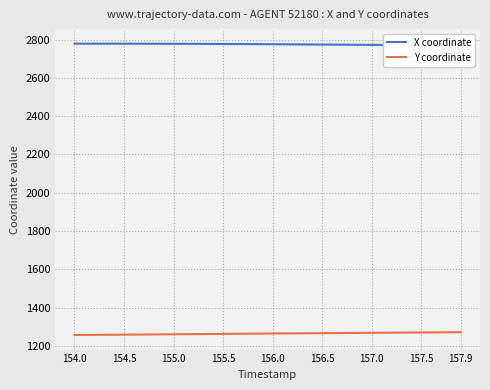

Which series has the largest total across all categories?

X coordinate